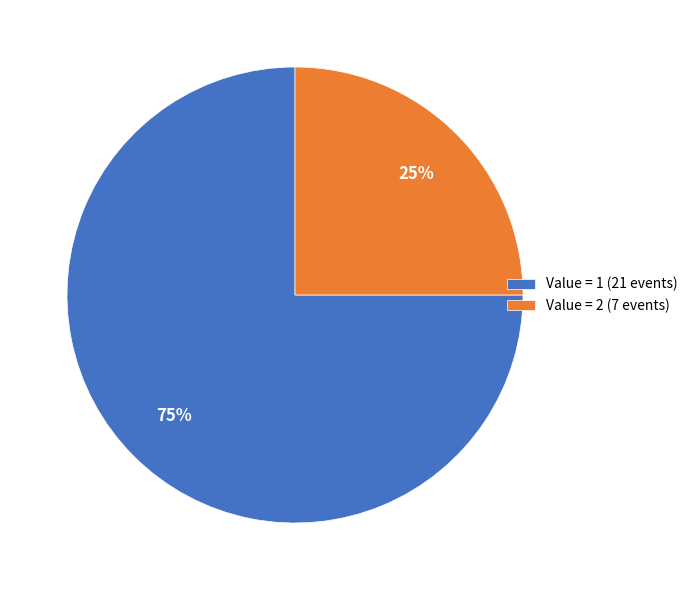

To the nearest percent, what portion does Value = 1 (21 events) represent?

75%